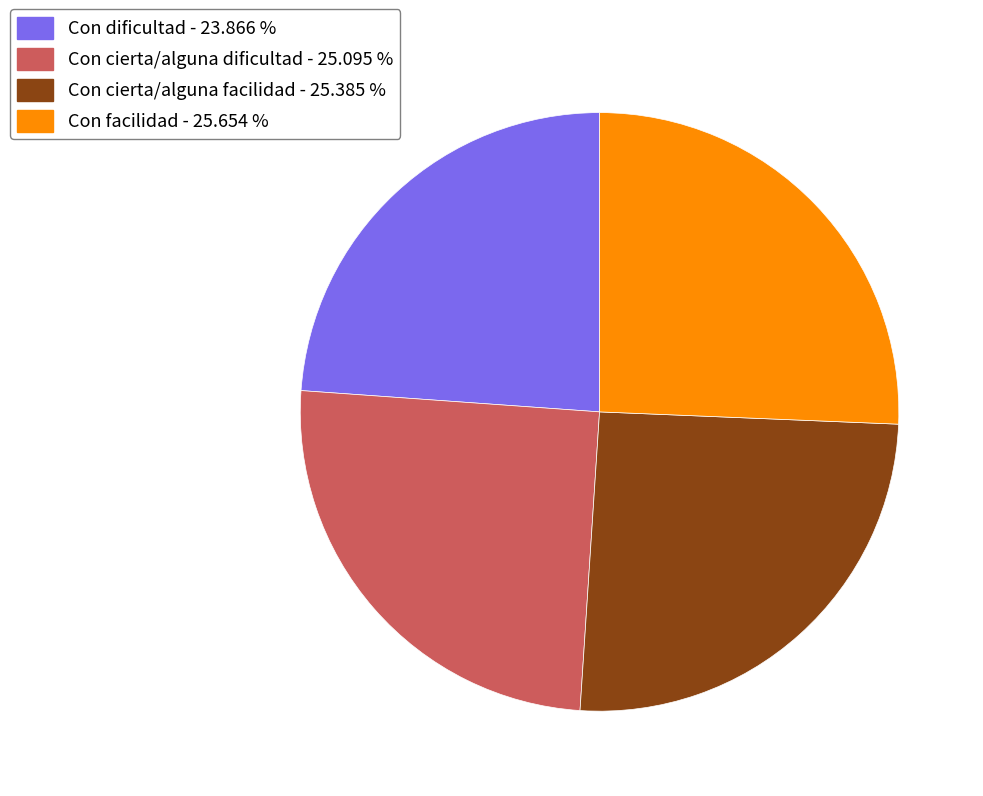

Does Con cierta/alguna dificultad - 25.095 % account for over 50% of the chart?

No